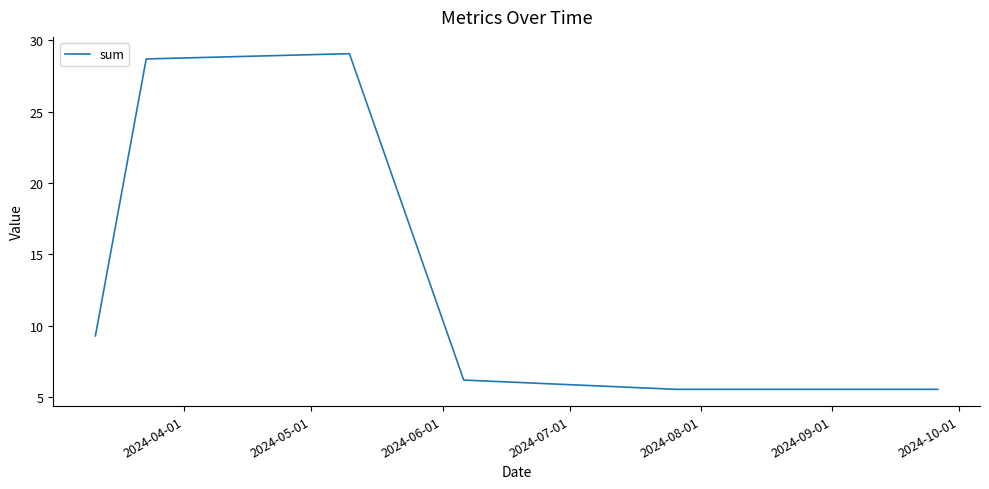

What is the sum of all values?

84.3